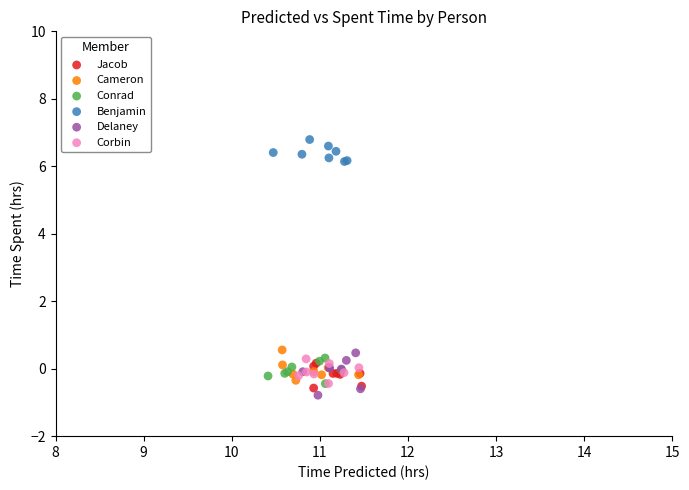

Which series contains the highest Y value?

Benjamin